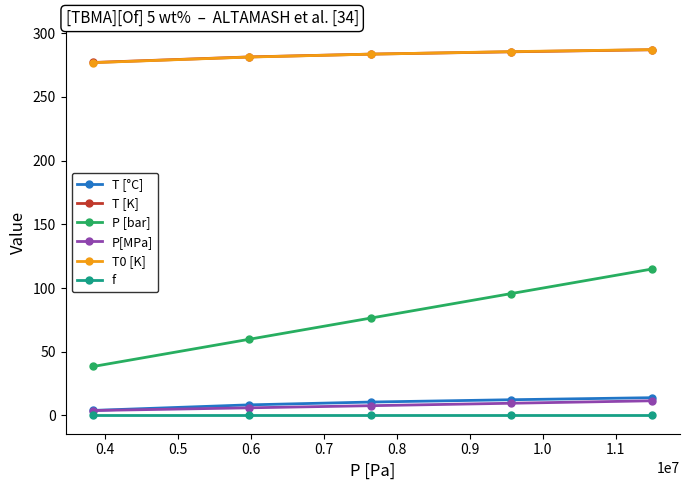

Which series has the largest range (max minus min)?

P [bar]